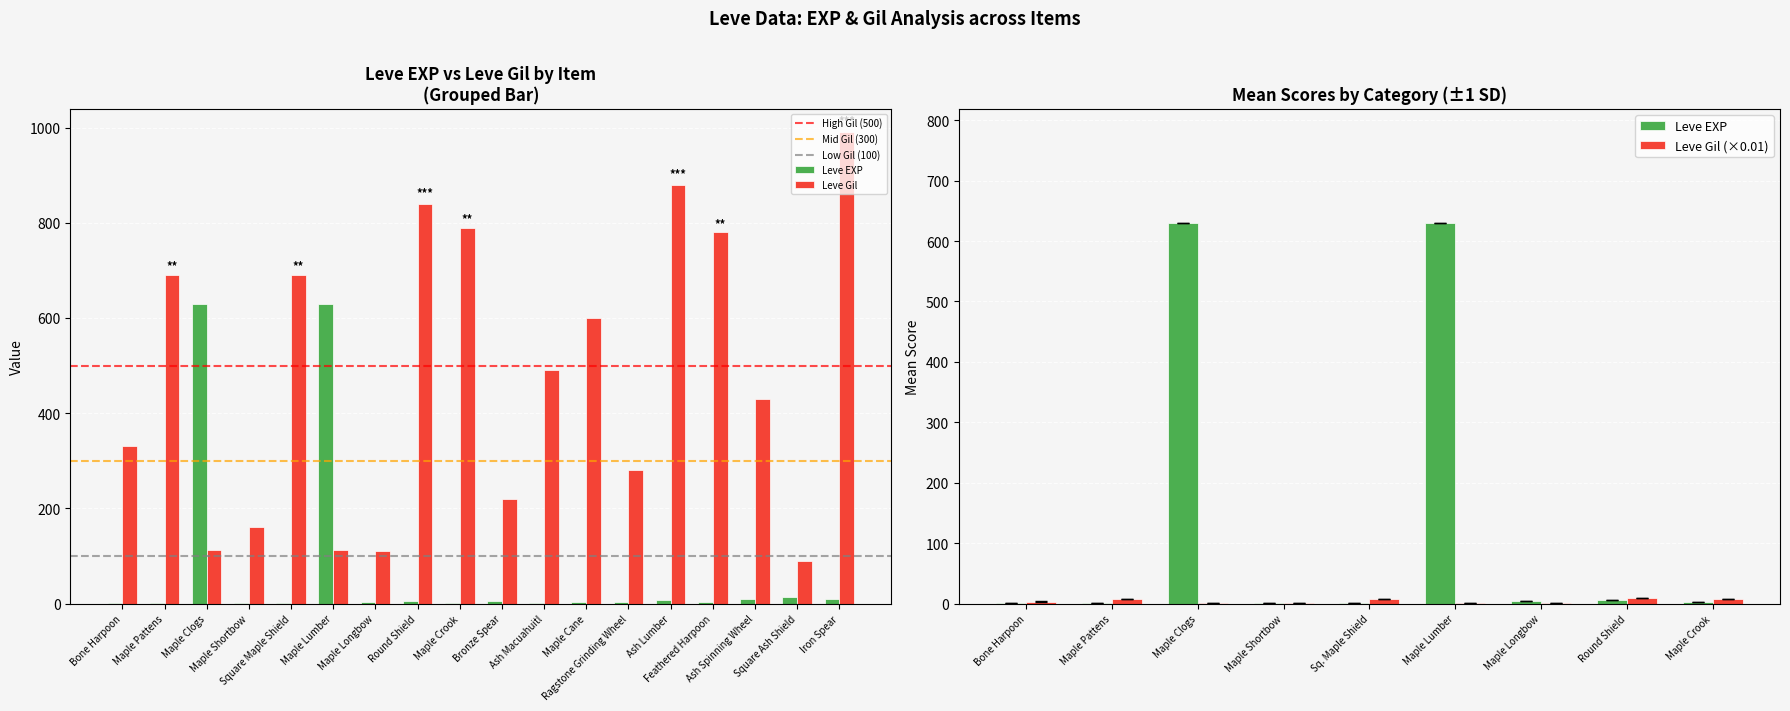

List the series in order of their overall mean, highest first.

Leve Gil, Leve EXP